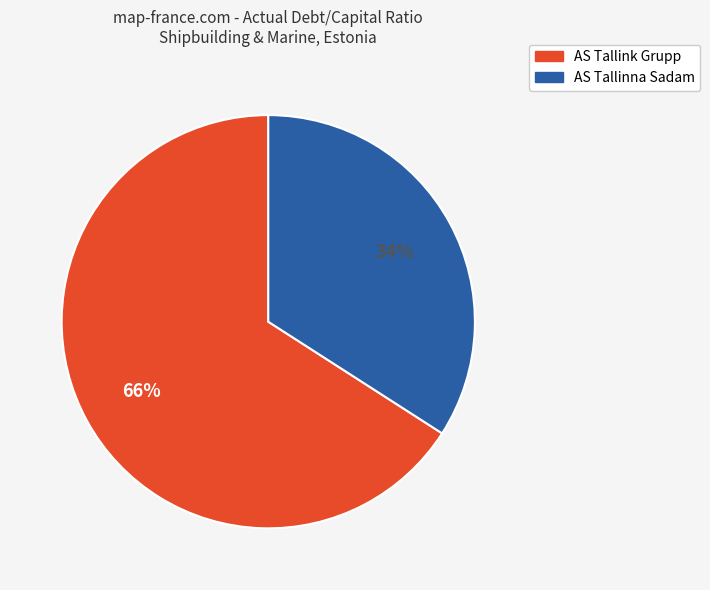

Is there any slice that represents more than half of the pie?

Yes